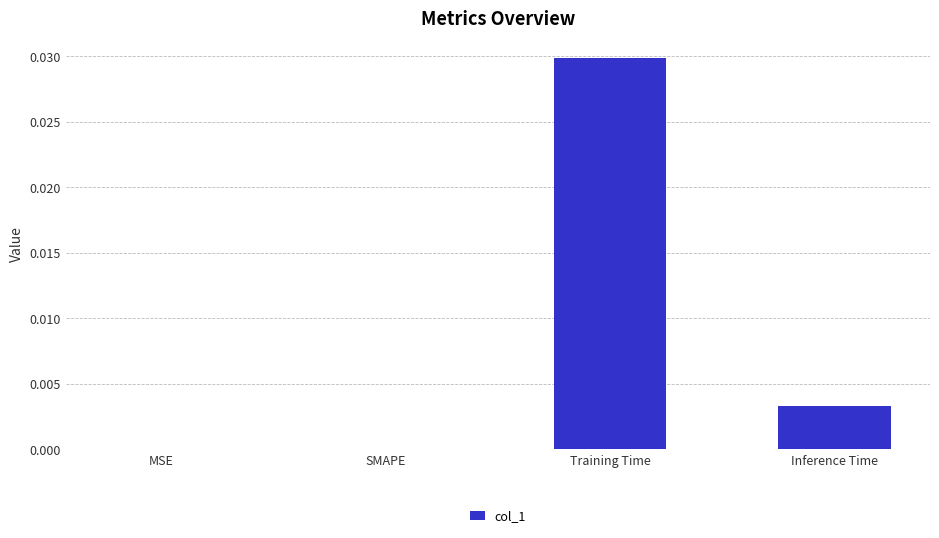

Which category has the highest value across all series?

Training Time